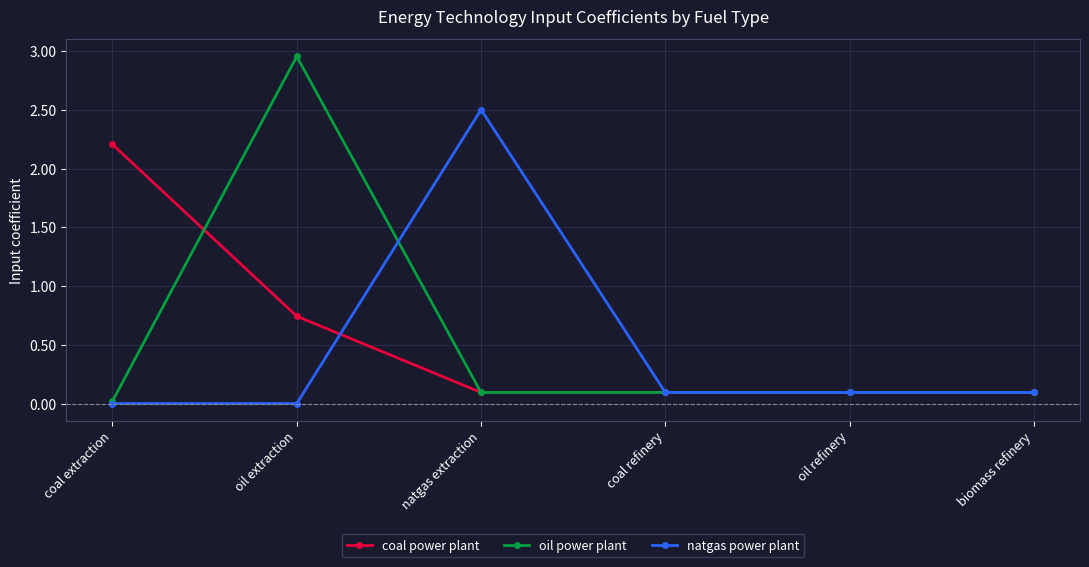

At how many categories does at least one series exceed 2?

3